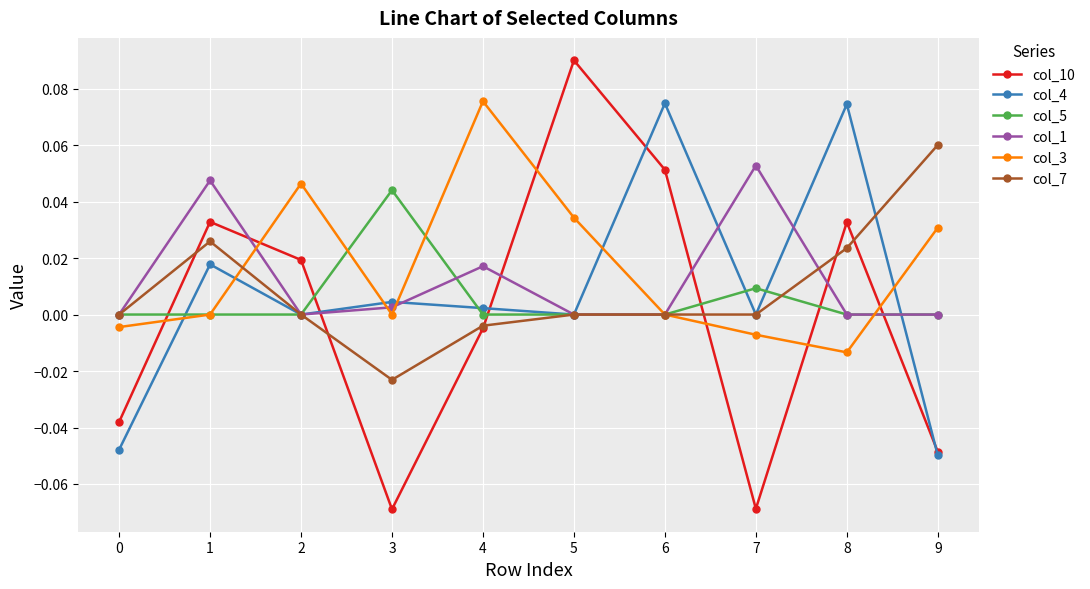

Which series changed the most between 6 and 9?

col_4